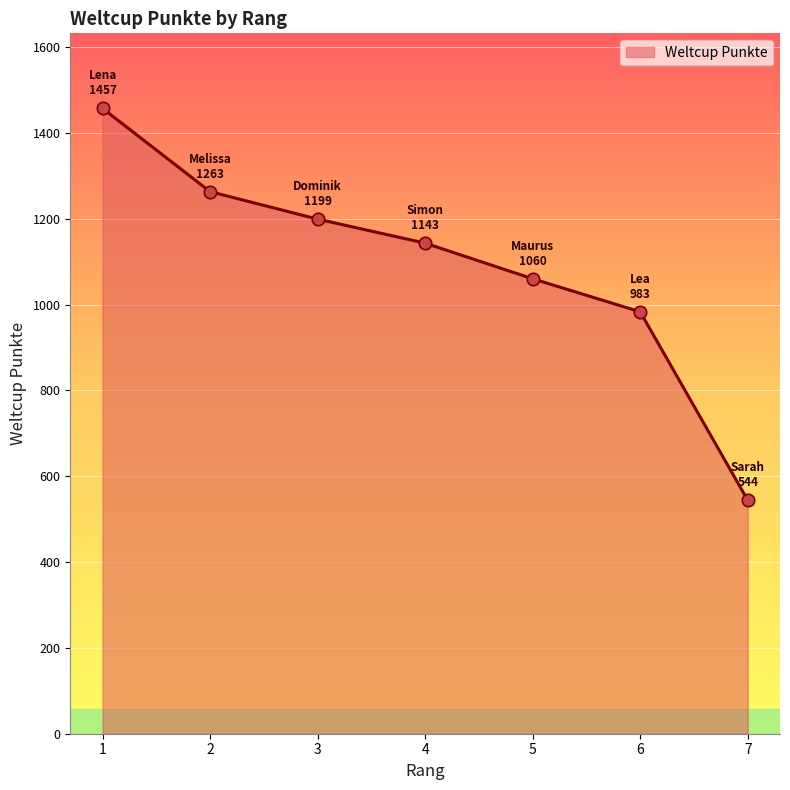

Which has a higher value, 3 or 1?

1